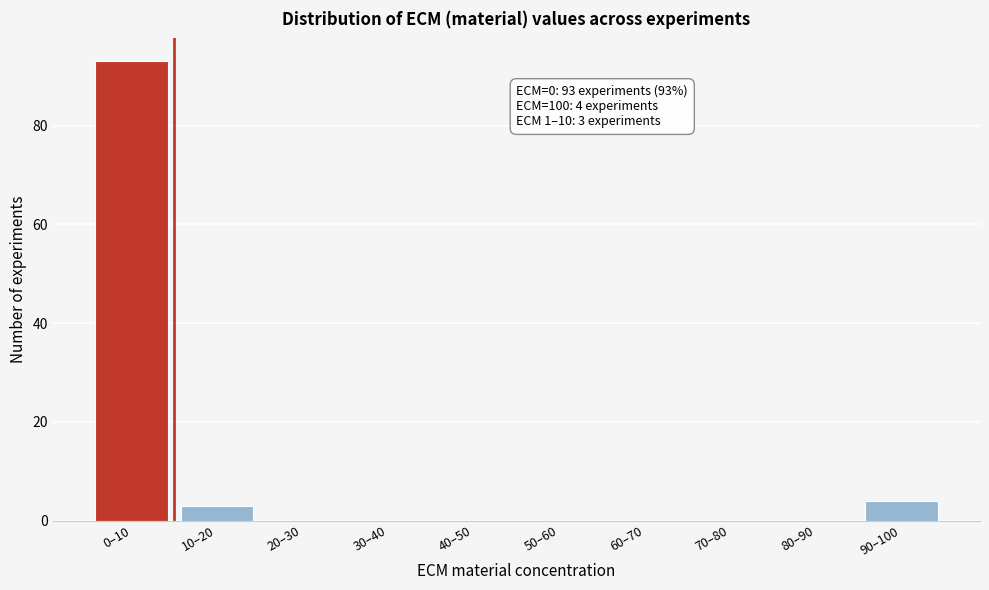

Reading left to right, transcribe all the data shown in this chart.

0–10=93	10–20=3	20–30=0	30–40=0	40–50=0	50–60=0	60–70=0	70–80=0	80–90=0	90–100=4